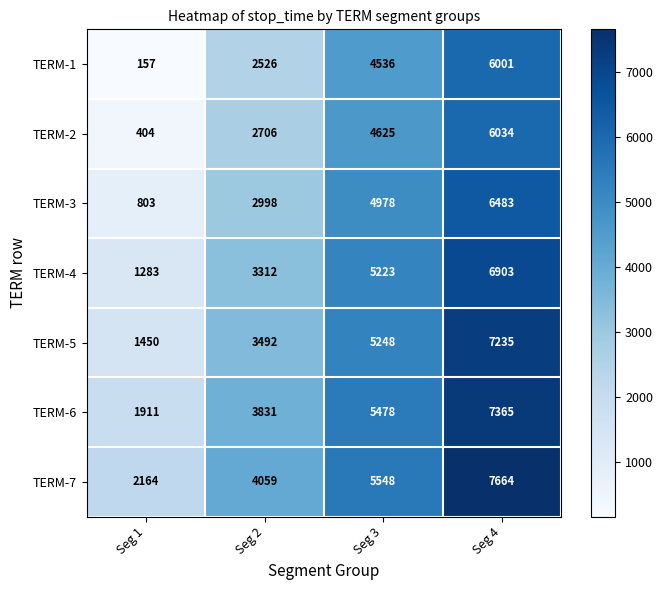

Reading left to right, extract all data points from this chart.

TERM-1: Seg 1=157	Seg 2=2526	Seg 3=4536	Seg 4=6001
TERM-2: Seg 1=404	Seg 2=2706	Seg 3=4625	Seg 4=6034
TERM-3: Seg 1=803	Seg 2=2998	Seg 3=4978	Seg 4=6483
TERM-4: Seg 1=1283	Seg 2=3312	Seg 3=5223	Seg 4=6903
TERM-5: Seg 1=1450	Seg 2=3492	Seg 3=5248	Seg 4=7235
TERM-6: Seg 1=1911	Seg 2=3831	Seg 3=5478	Seg 4=7365
TERM-7: Seg 1=2164	Seg 2=4059	Seg 3=5548	Seg 4=7664